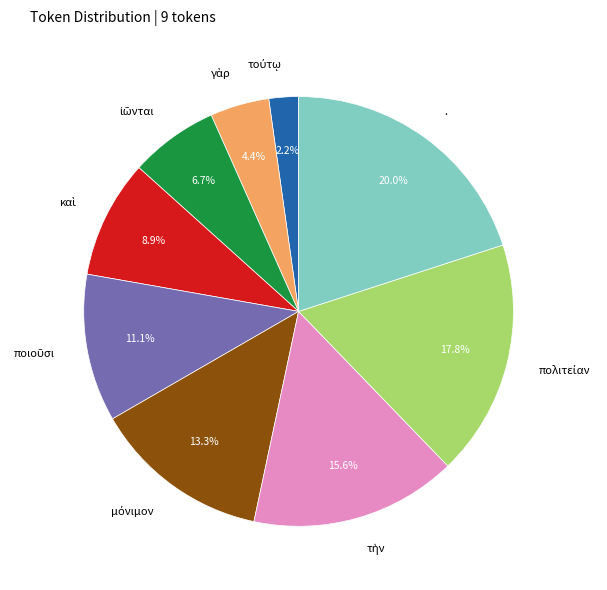

Is . the majority of the pie?

No